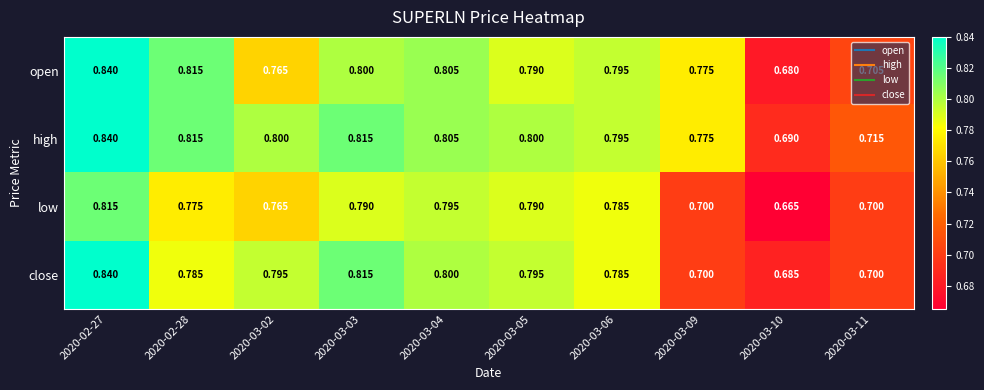

Which series has the largest total across all categories?

high